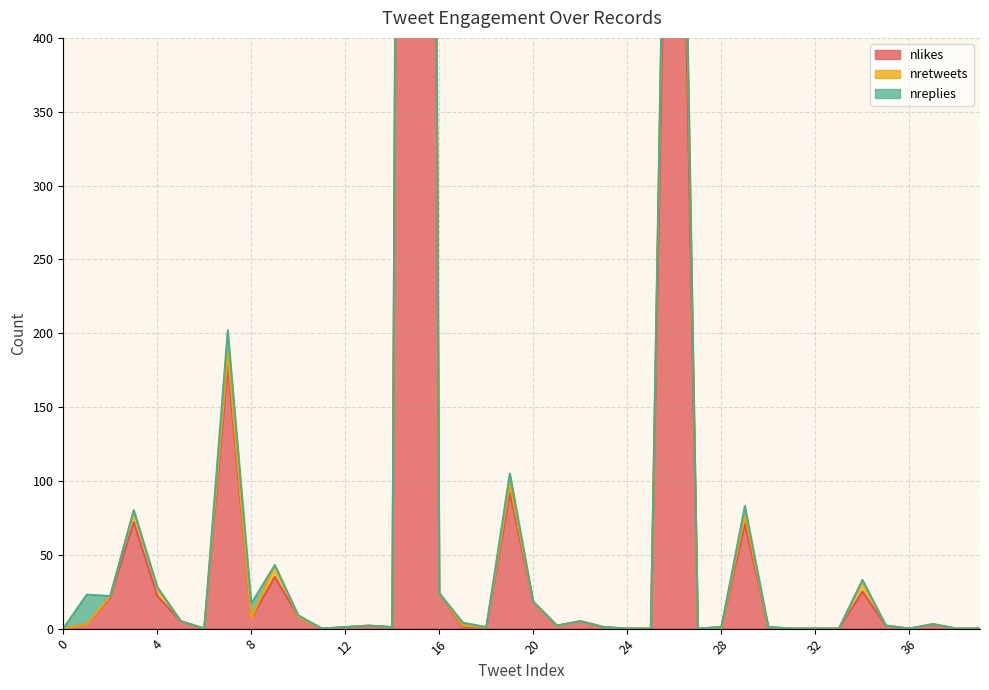

Between 13 and 33, which series saw the biggest shift?

nlikes